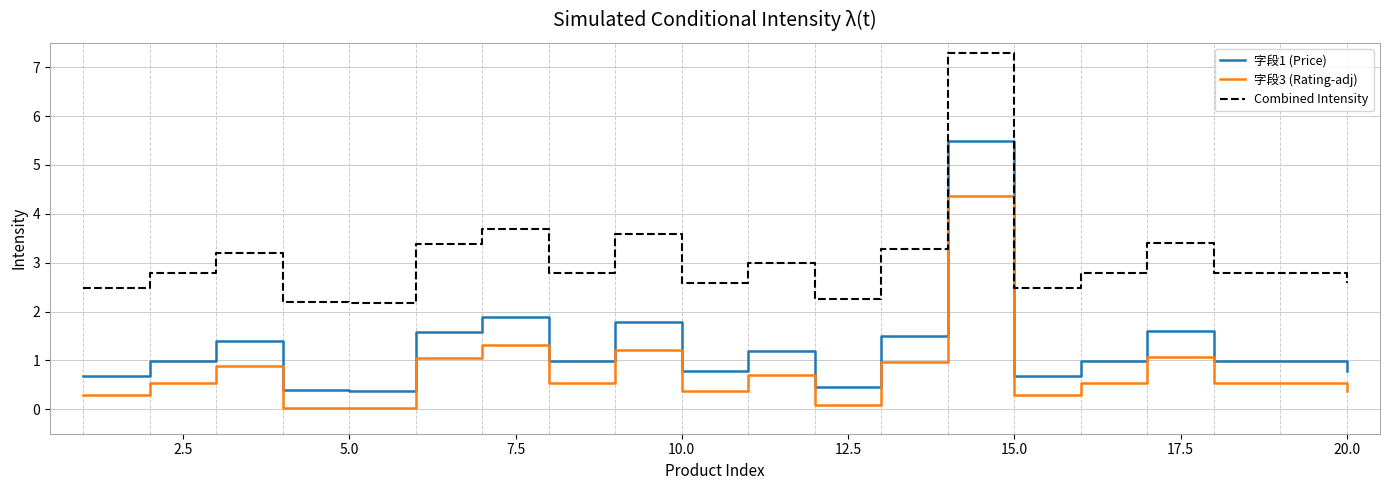

True or false: 字段3 (Rating-adj) and Combined Intensity cross at least once.

False